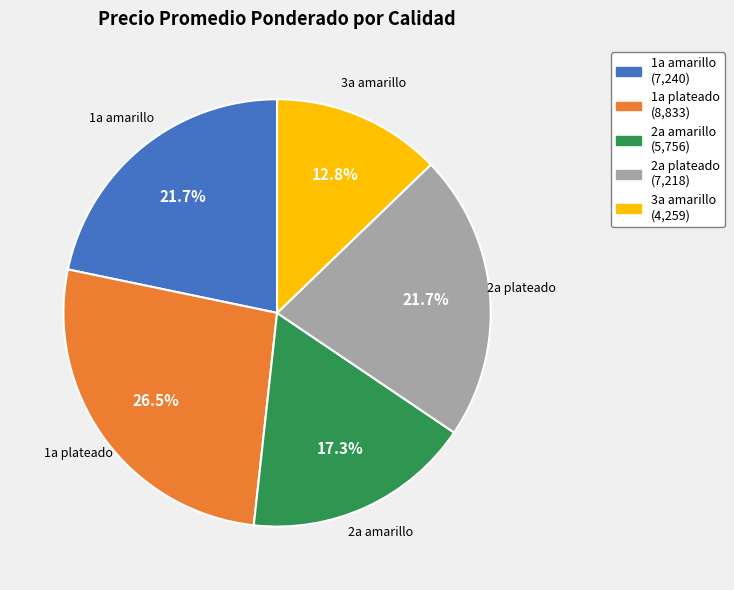

Which category has the biggest portion of the pie?

1a plateado